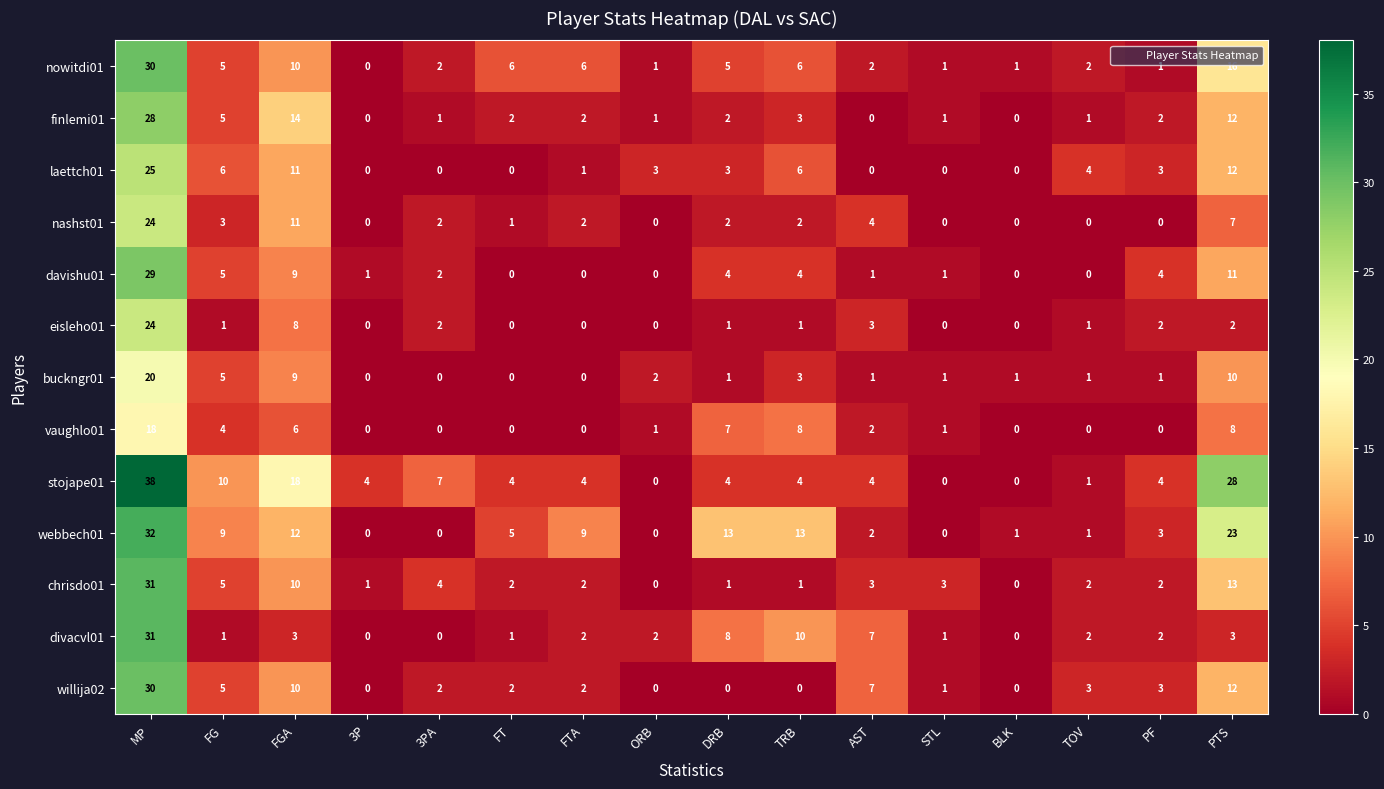

Which label corresponds to the largest value in the chart?

MP